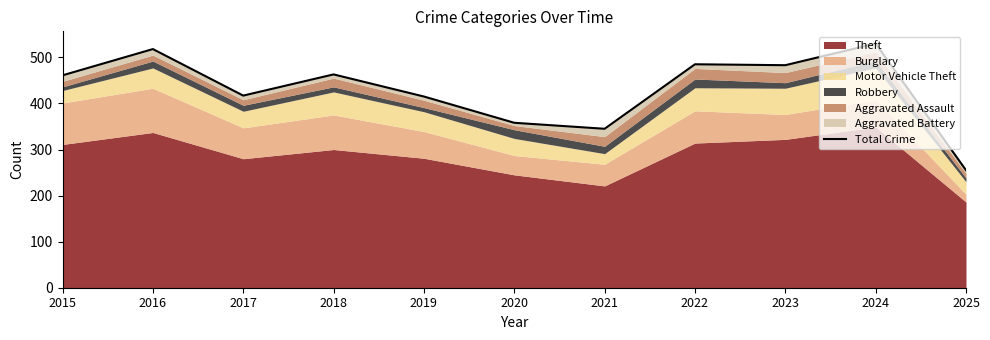

Does the chart have visible grid lines?

No